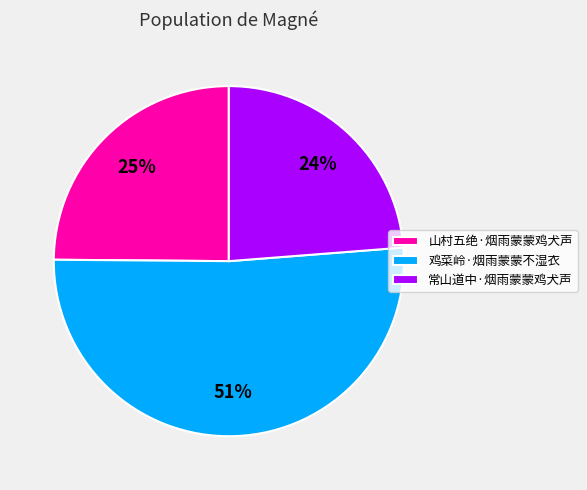

Which category has the smallest portion of the pie?

常山道中·烟雨蒙蒙鸡犬声